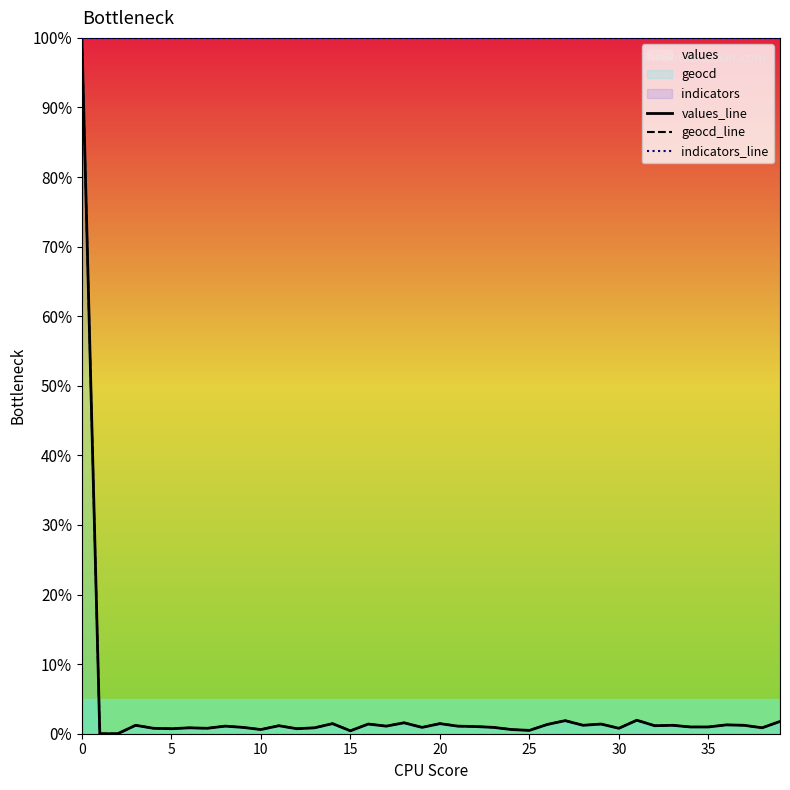

What is the total value across all series at 10?

101.2